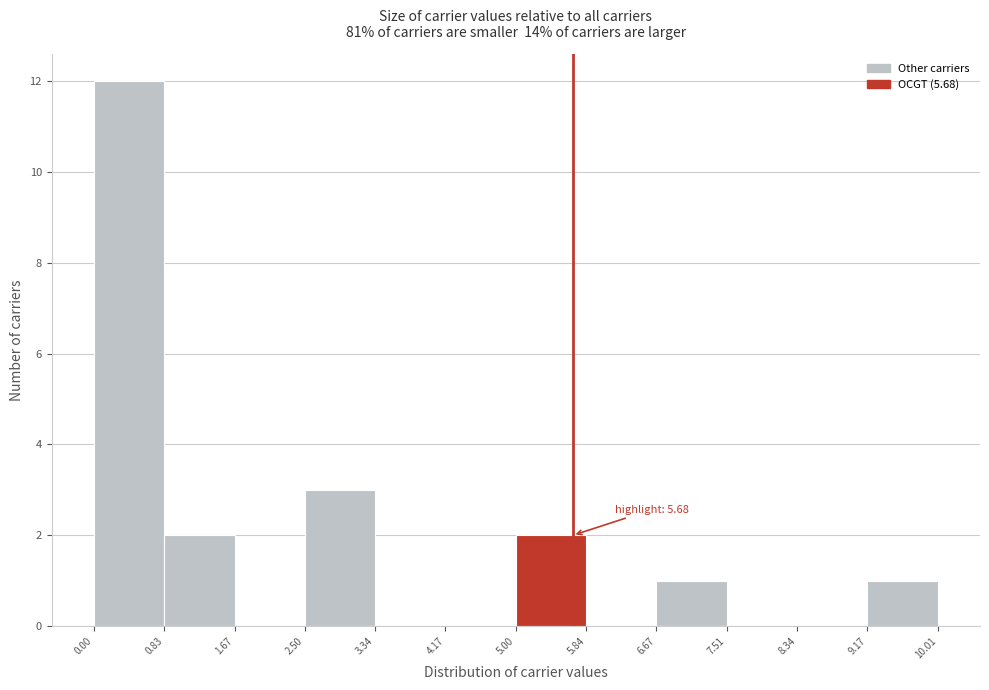

Which range on the x-axis has the tallest bar?

0.00 to 0.83